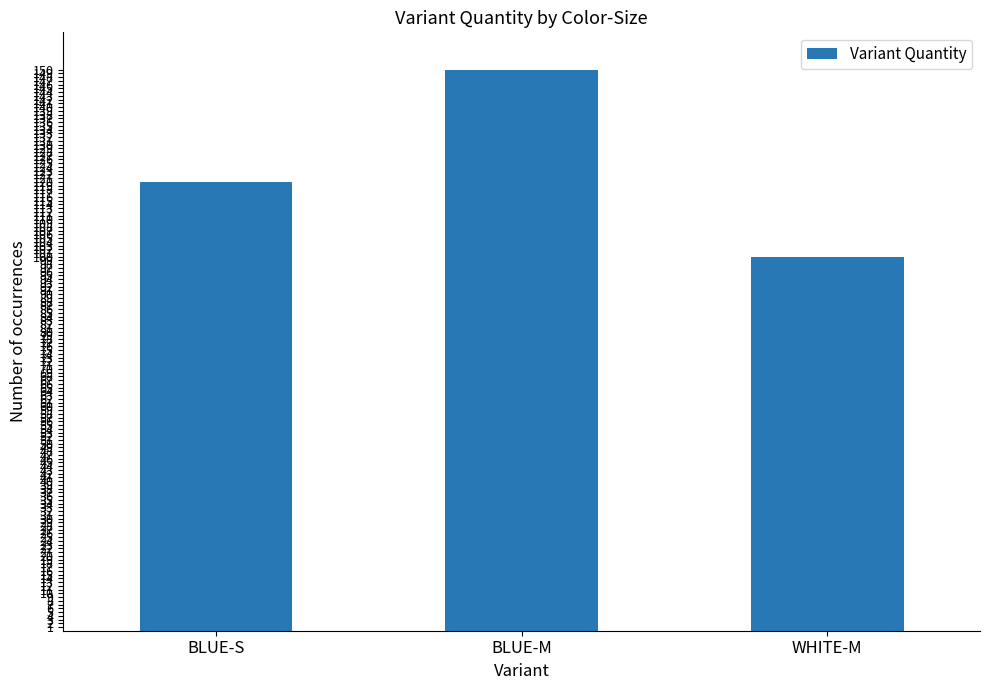

What value does the data have at BLUE-M, to the nearest 5?

150